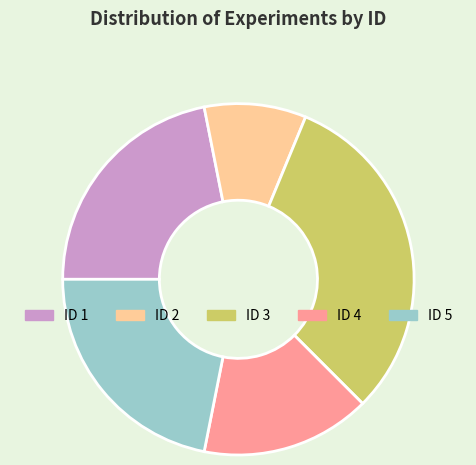

Is there a majority slice in this chart?

No